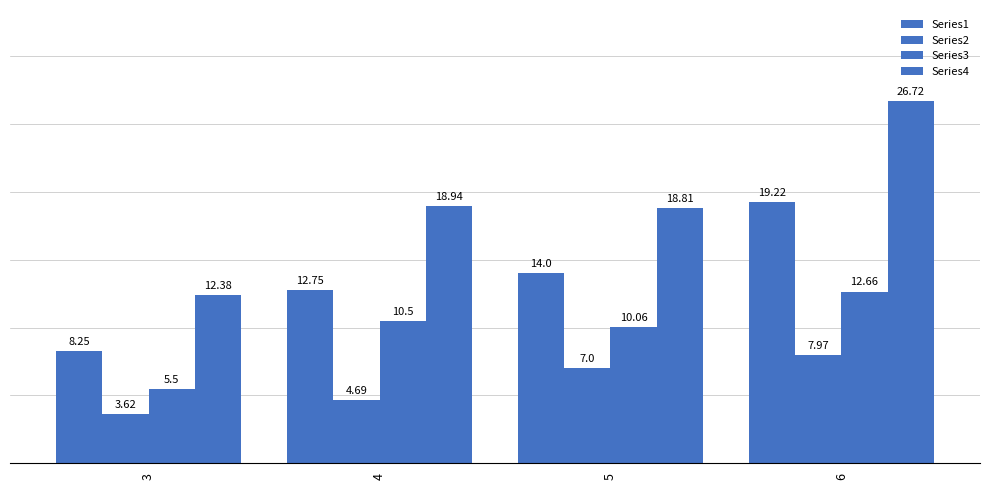

Rank the series by their maximum value, from highest to lowest.

Series4, Series1, Series3, Series2